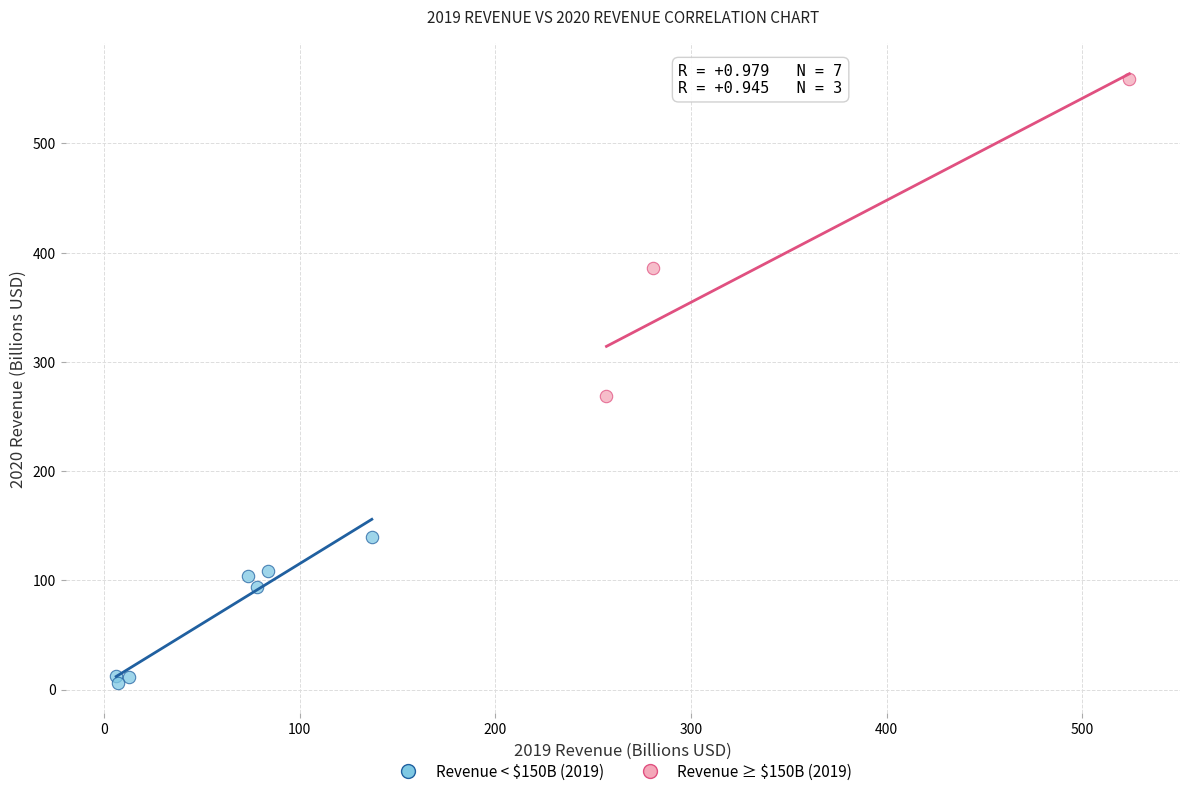

Which series contains the highest Y value?

Revenue ≥ $150B (2019)